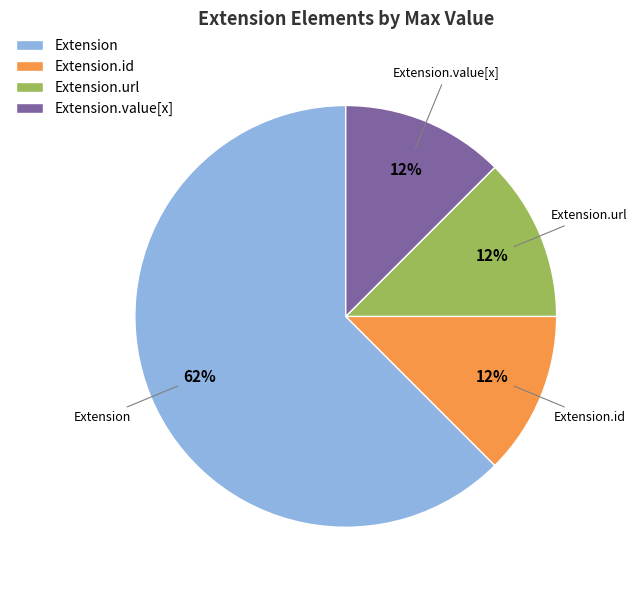

Does Extension.url represent more than half of the total?

No